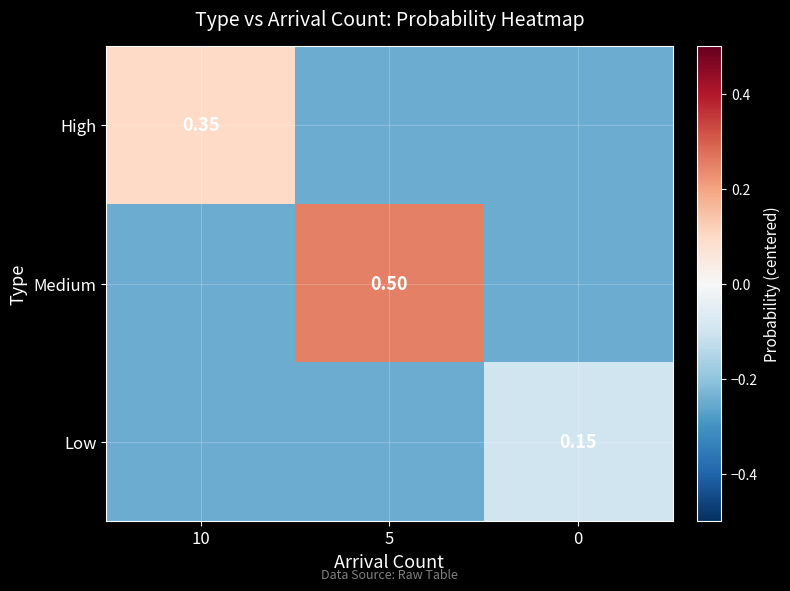

Which has a higher value, 10 or 0?

10